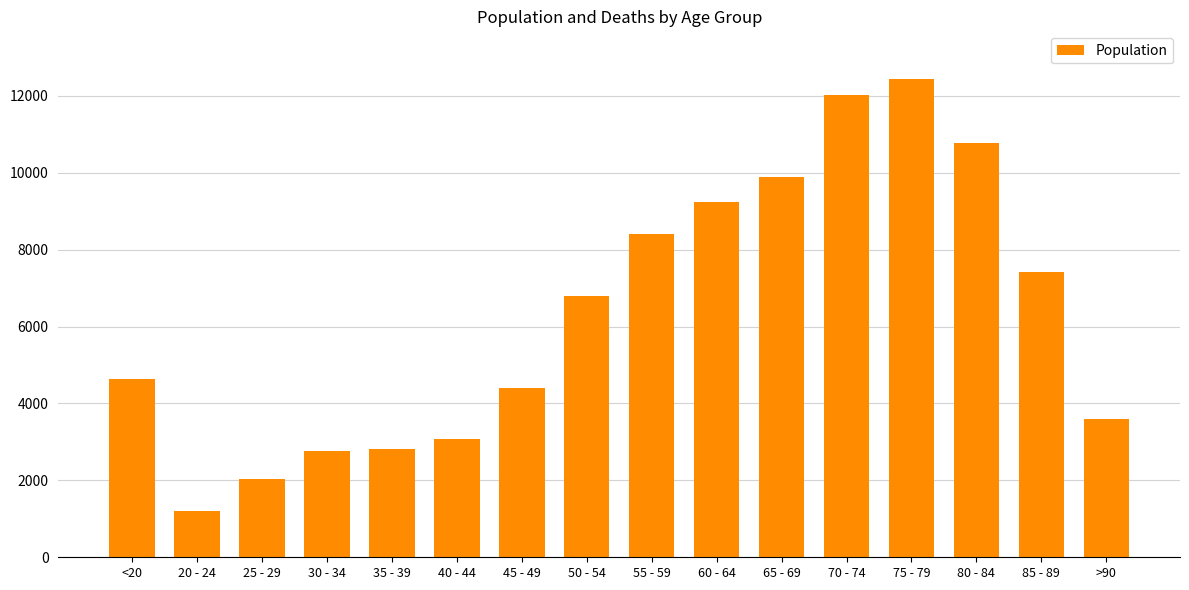

The value at 80 - 84 is 2799. True or false?

False